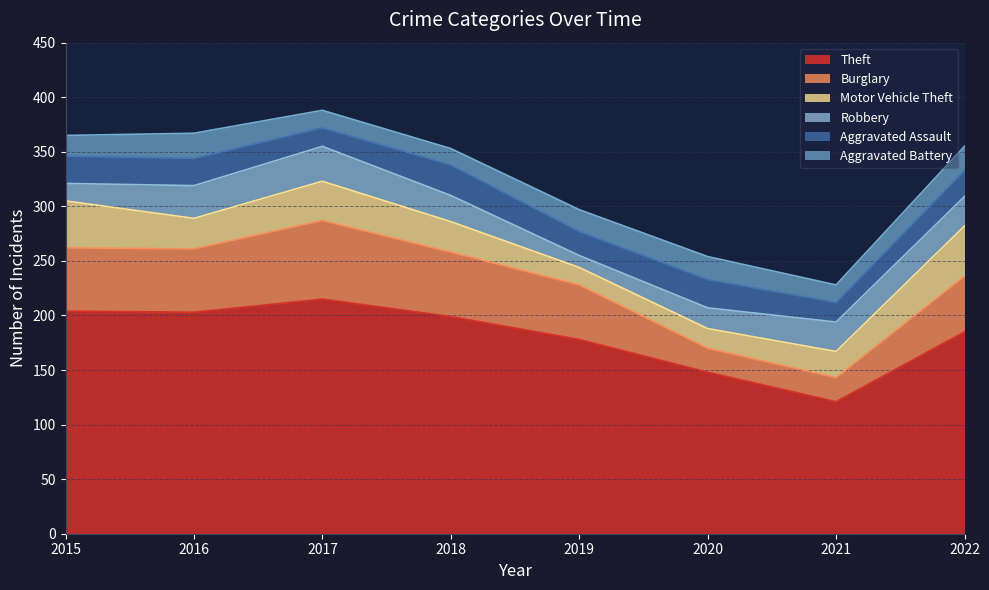

Does the chart have visible grid lines?

Yes